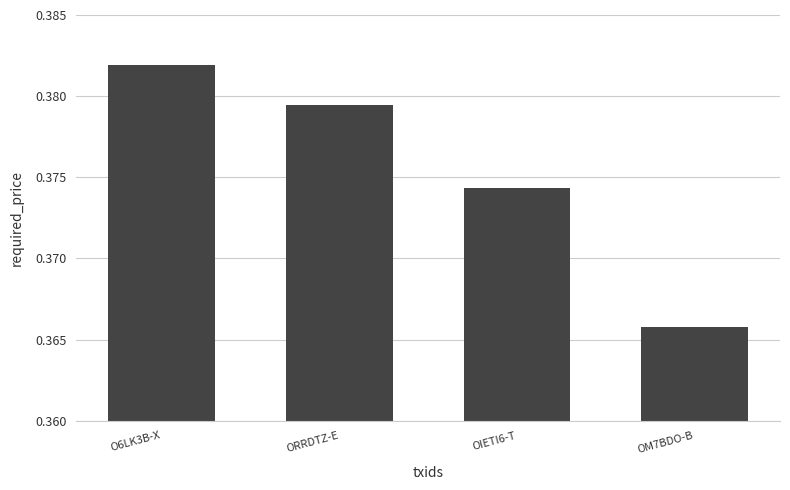

Which label corresponds to the smallest value in the chart?

OM7BDO-B